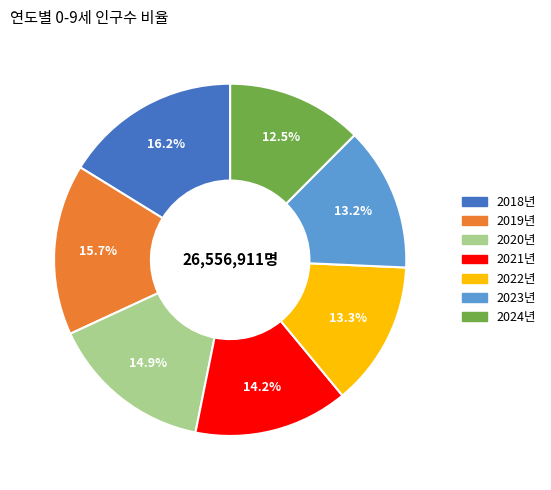

True or false: 2021년 accounts for 14% of the total.

True